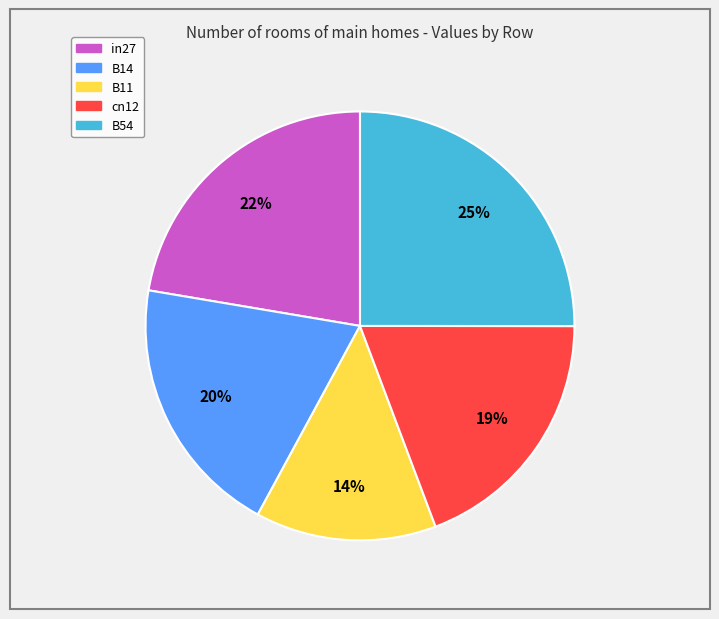

How many slices are in this pie chart?

5